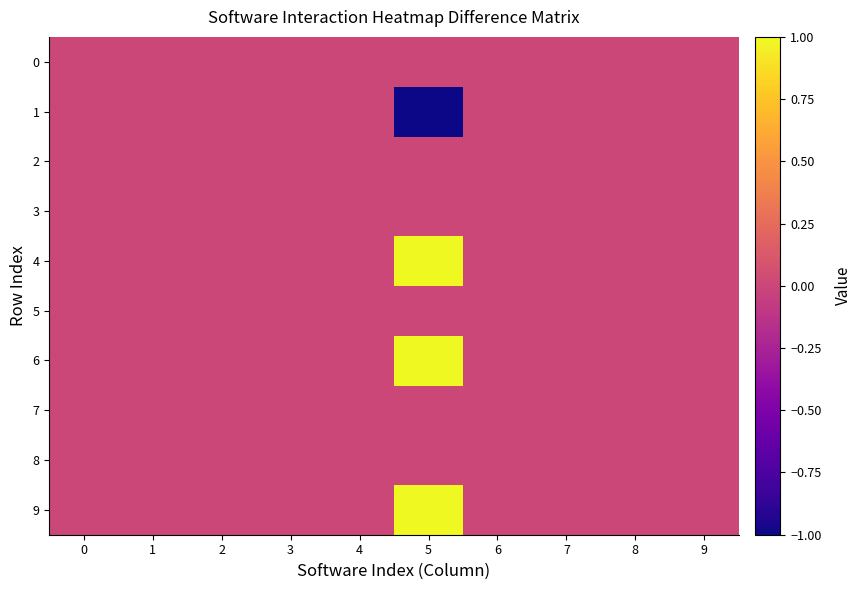

Reading left to right, what are all the values shown in this chart?

0: 0=0	1=0	2=0	3=0	4=0	5=0	6=0	7=0	8=0	9=0
1: 0=0	1=0	2=0	3=0	4=0	5=-1	6=0	7=0	8=0	9=0
2: 0=0	1=0	2=0	3=0	4=0	5=0	6=0	7=0	8=0	9=0
3: 0=0	1=0	2=0	3=0	4=0	5=0	6=0	7=0	8=0	9=0
4: 0=0	1=0	2=0	3=0	4=0	5=1	6=0	7=0	8=0	9=0
5: 0=0	1=0	2=0	3=0	4=0	5=0	6=0	7=0	8=0	9=0
6: 0=0	1=0	2=0	3=0	4=0	5=1	6=0	7=0	8=0	9=0
7: 0=0	1=0	2=0	3=0	4=0	5=0	6=0	7=0	8=0	9=0
8: 0=0	1=0	2=0	3=0	4=0	5=0	6=0	7=0	8=0	9=0
9: 0=0	1=0	2=0	3=0	4=0	5=1	6=0	7=0	8=0	9=0